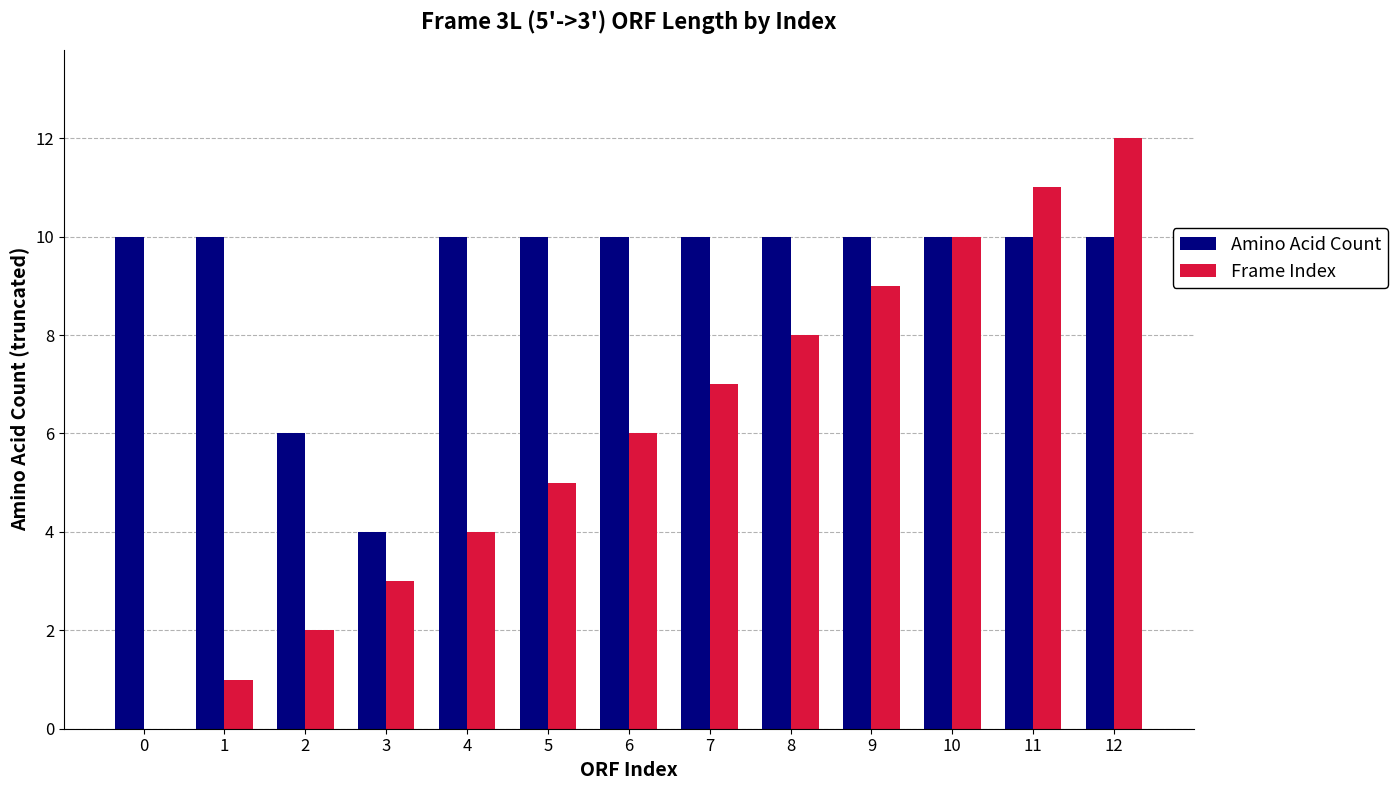

What is the maximum value for Frame Index?

12